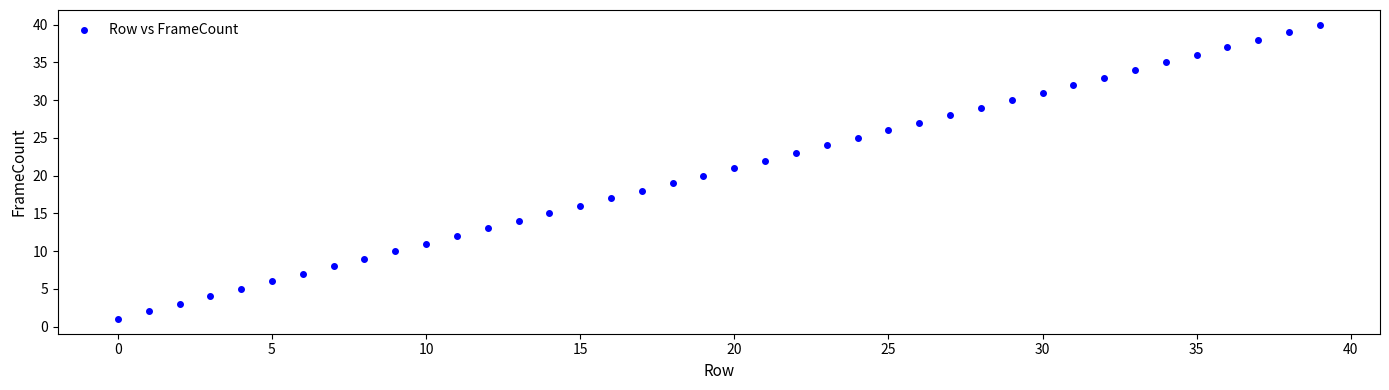

What is the range of Y values (max minus min)?

39